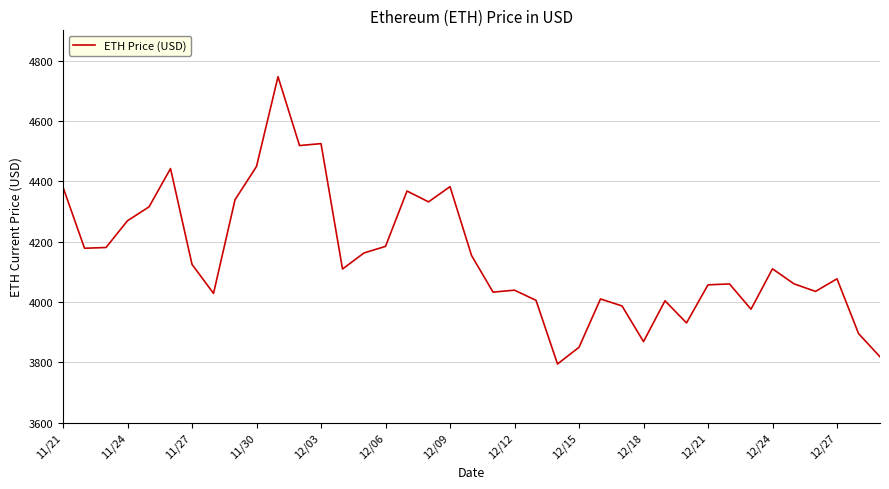

What is the maximum value shown in the chart?

4746.4